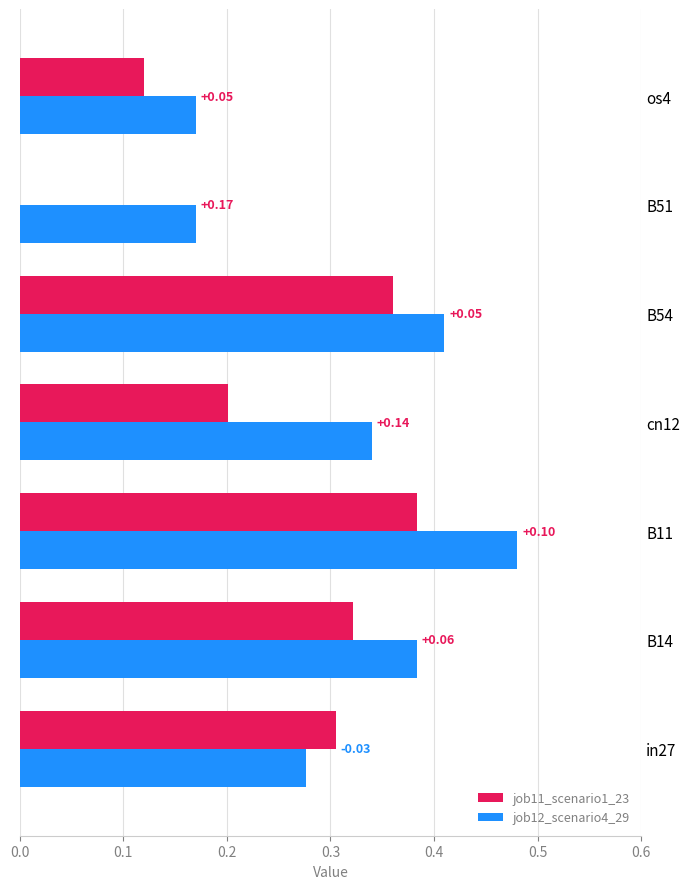

What is the sum of all job12_scenario4_29 values?

2.2